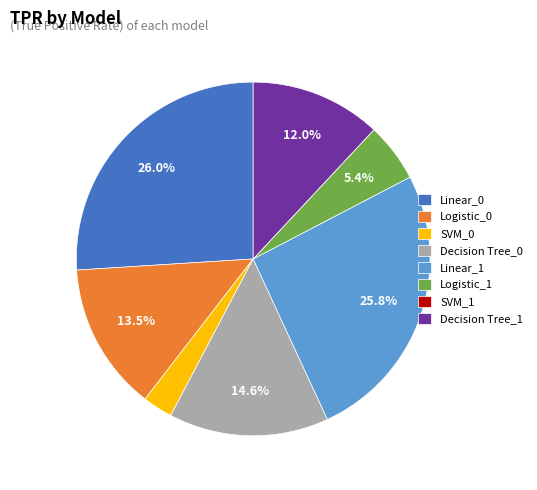

What percentage do Logistic_0 and Logistic_1 together represent?

18.9%